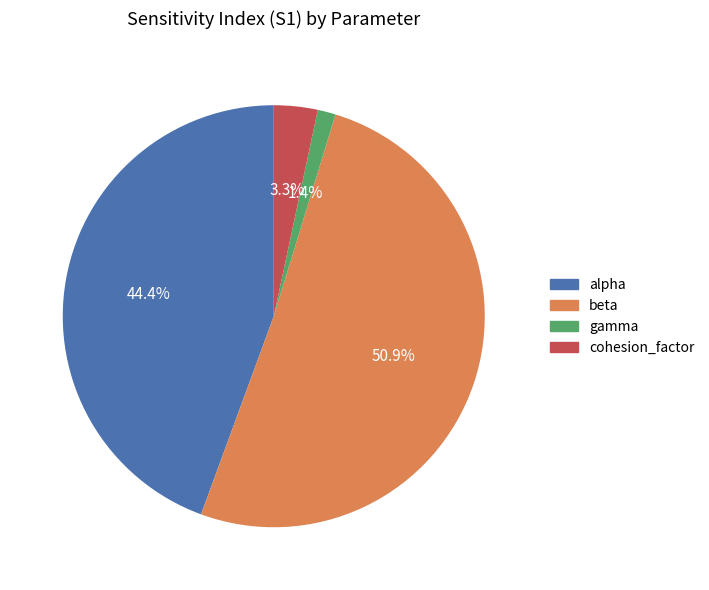

Does cohesion_factor represent more than half of the total?

No